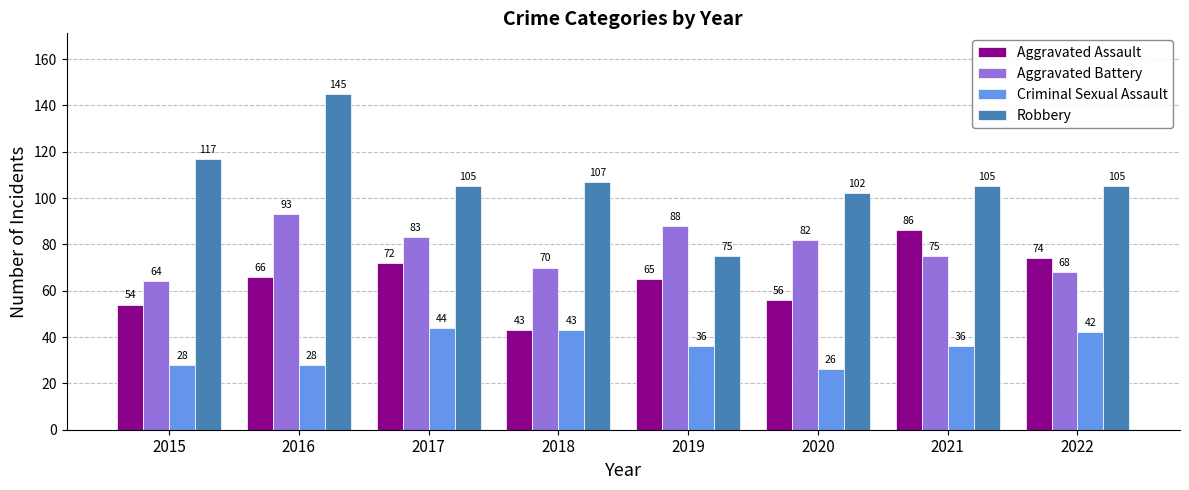

What is the lowest value of the Criminal Sexual Assault series?

26